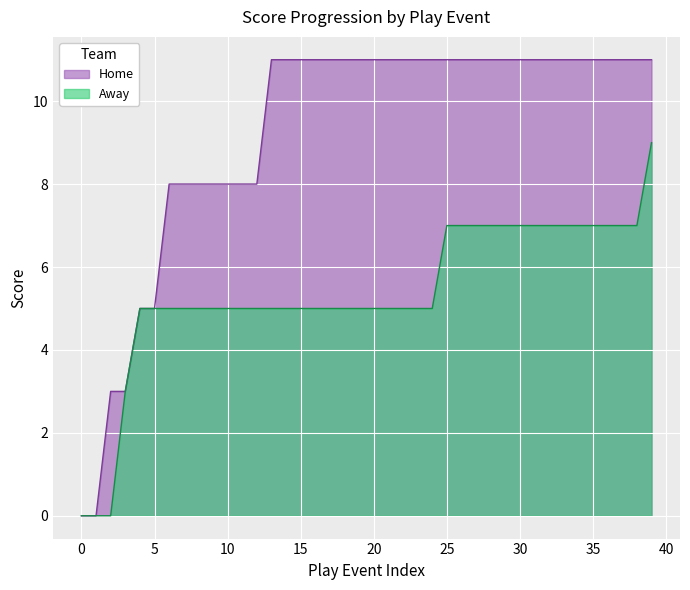

Which series has the largest range (max minus min)?

Home